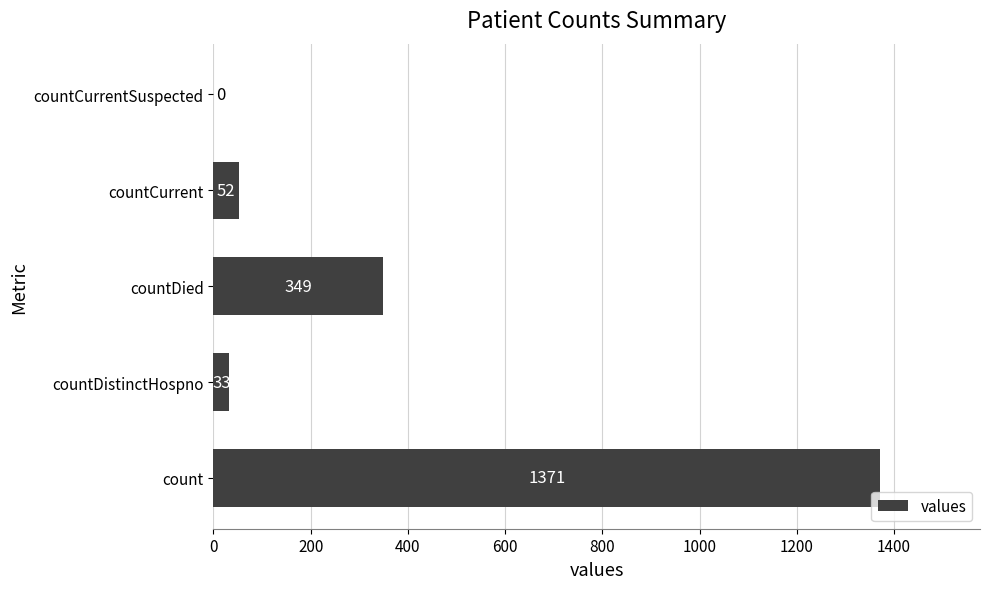

What is the greatest value displayed?

1371